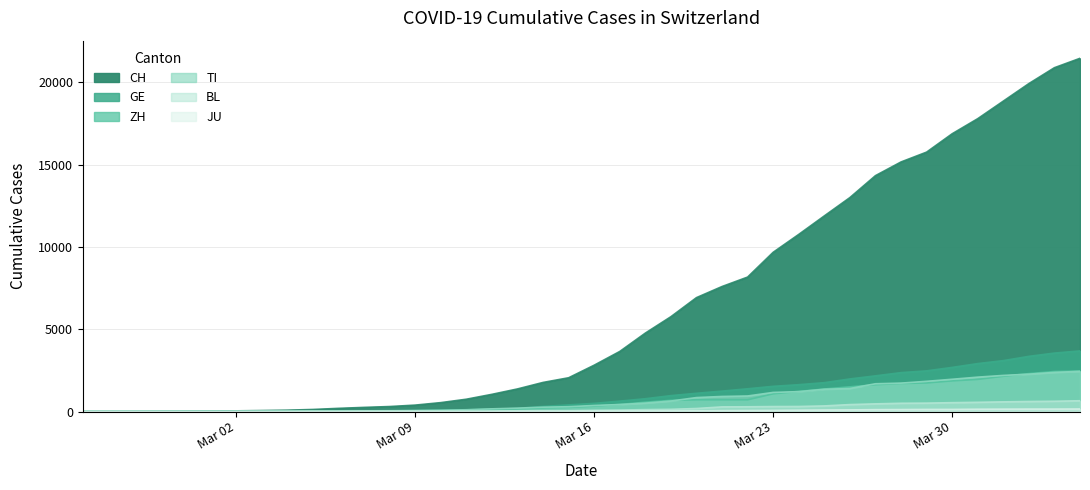

True or false: TI has a value of 358 at 2020-03-28.

False